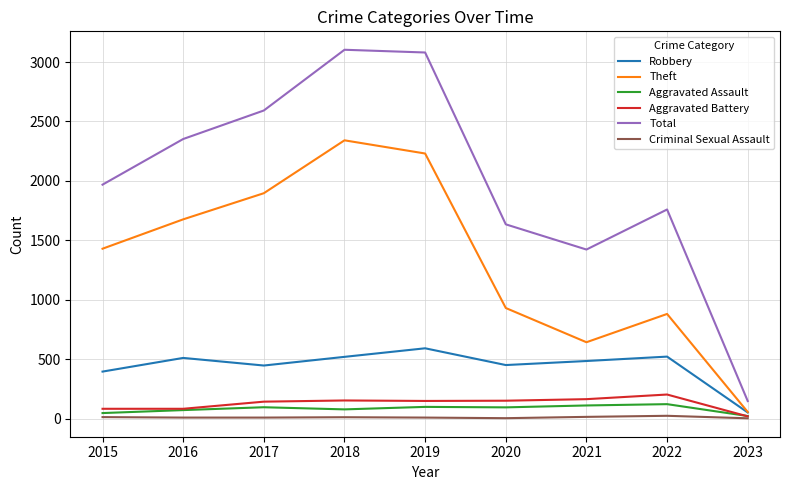

What is the minimum value for Aggravated Assault?

21